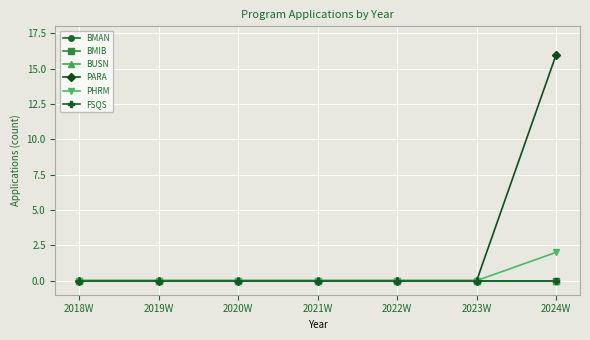

True or false: PHRM and BMIB intersect in this chart.

False